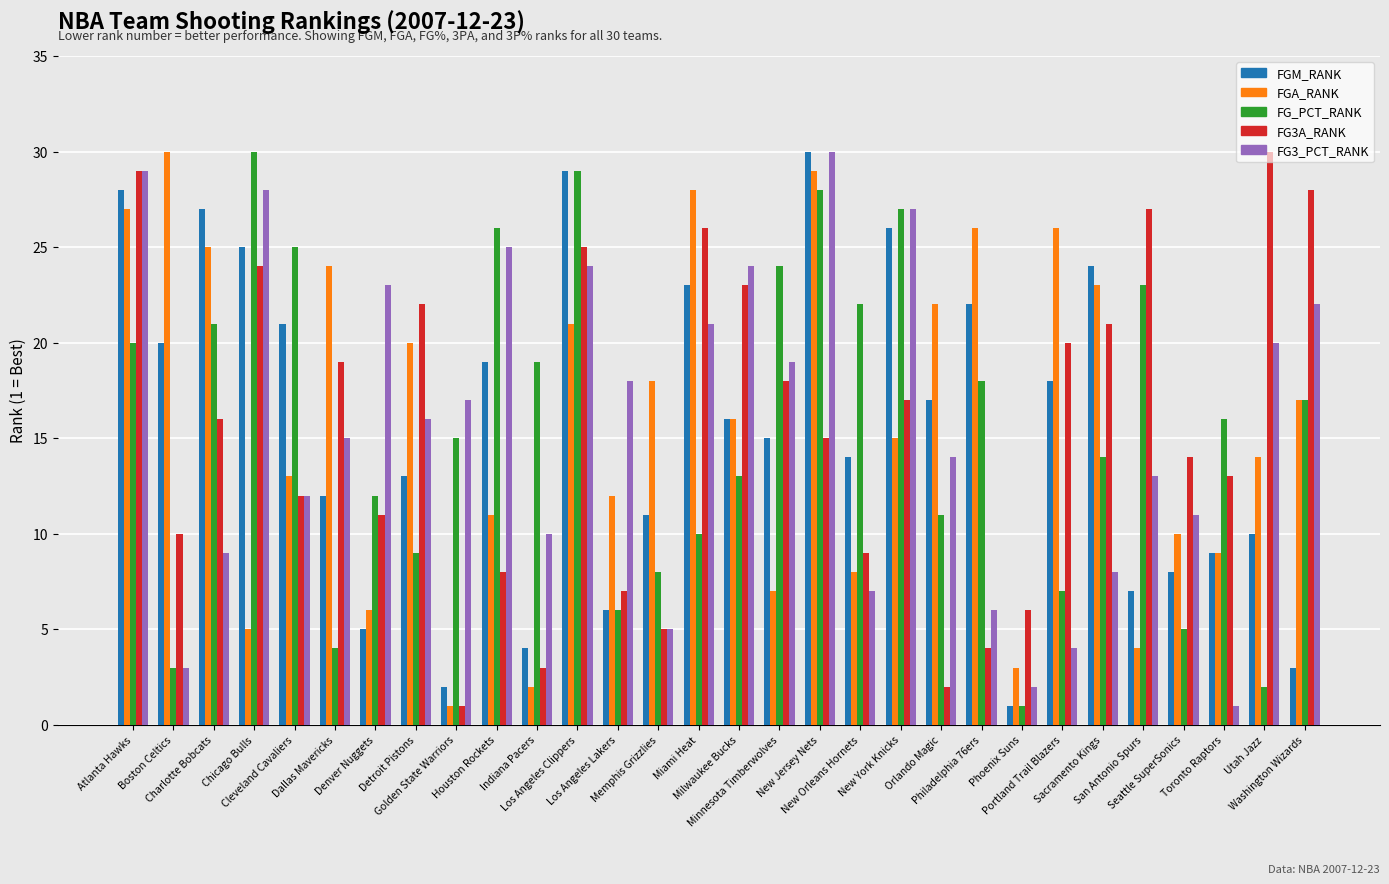

Reading left to right, what are all the values shown in this chart?

FGM_RANK: 28	20	27	25	21	12	5	13	2	19	4	29	6	11	23	16	15	30	14	26	17	22	1	18	24	7	8	9	10	3
FGA_RANK: 27	30	25	5	13	24	6	20	1	11	2	21	12	18	28	16	7	29	8	15	22	26	3	26	23	4	10	9	14	17
FG_PCT_RANK: 20	3	21	30	25	4	12	9	15	26	19	29	6	8	10	13	24	28	22	27	11	18	1	7	14	23	5	16	2	17
FG3A_RANK: 29	10	16	24	12	19	11	22	1	8	3	25	7	5	26	23	18	15	9	17	2	4	6	20	21	27	14	13	30	28
FG3_PCT_RANK: 29	3	9	28	12	15	23	16	17	25	10	24	18	5	21	24	19	30	7	27	14	6	2	4	8	13	11	1	20	22